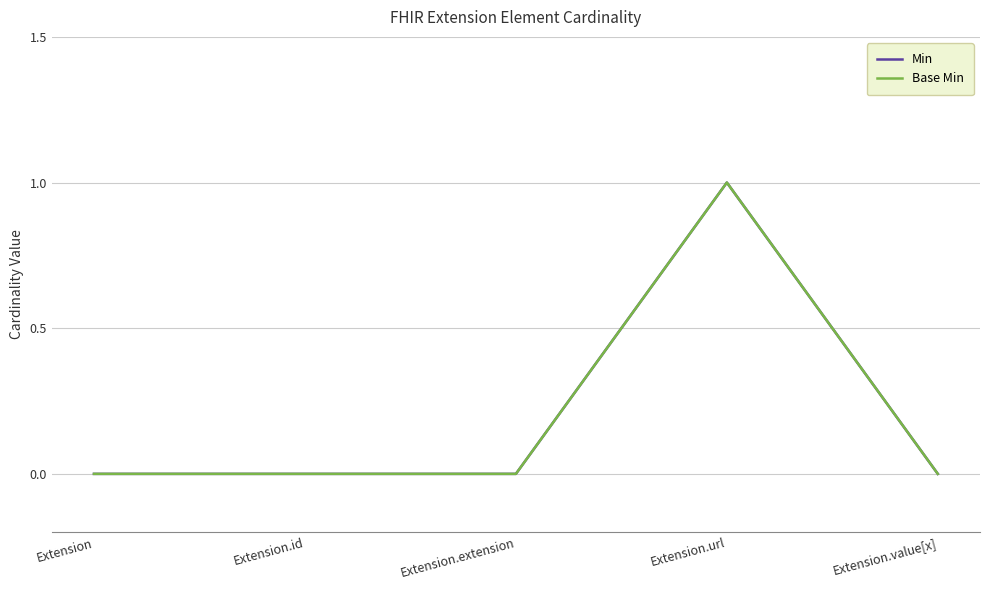

At Extension.value[x], list the series in order from smallest to largest.

Min, Base Min